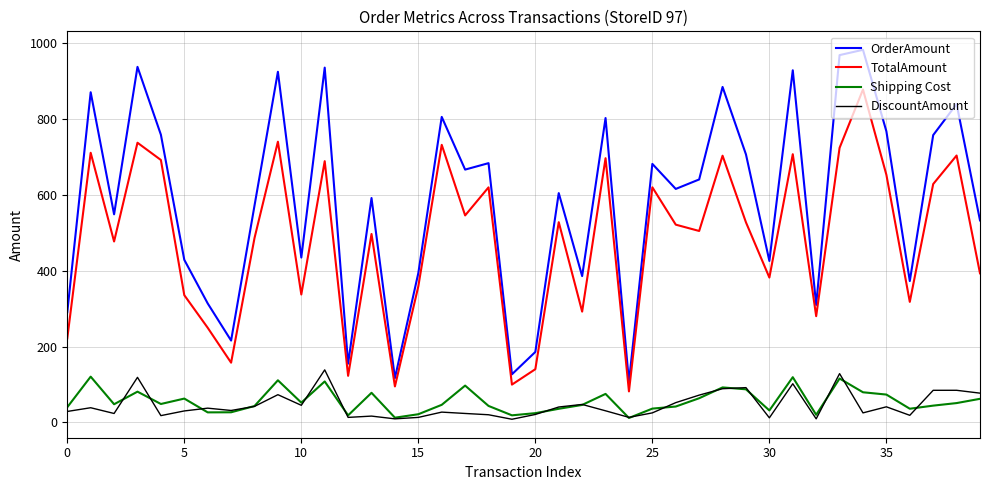

Which series has the largest total across all categories?

OrderAmount